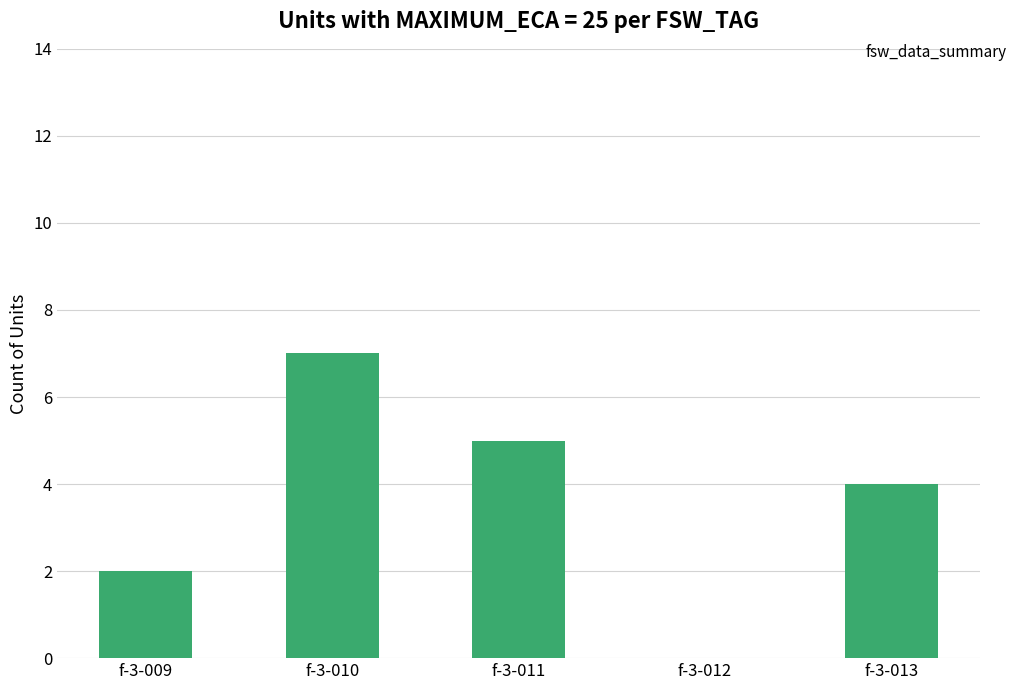

Is it true that the value at f-3-012 is 2?

False